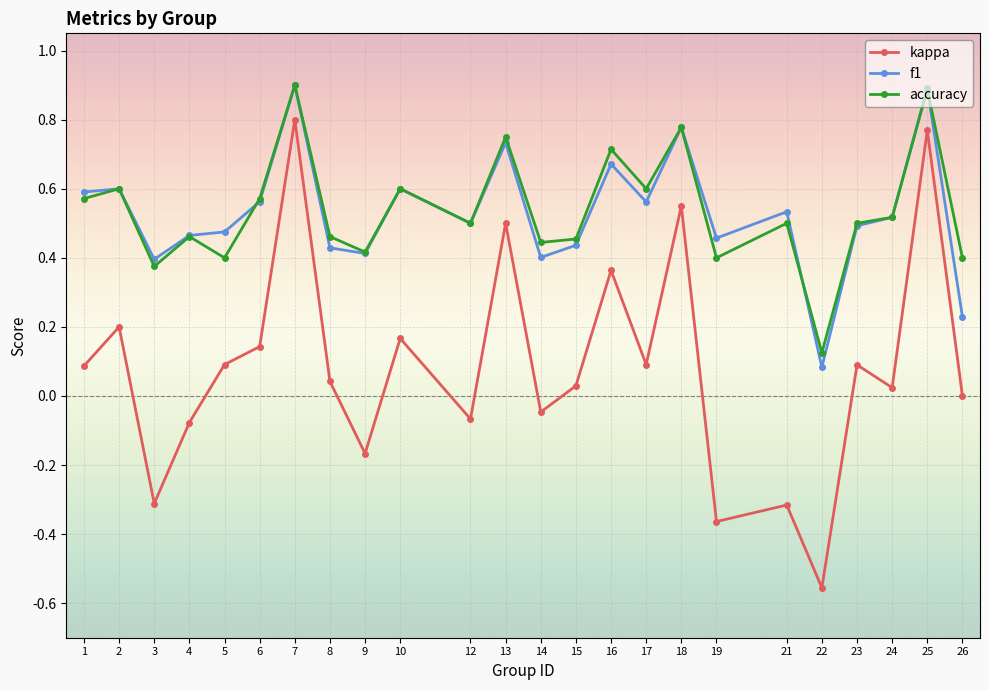

How many interior local peaks does the accuracy series have?

9